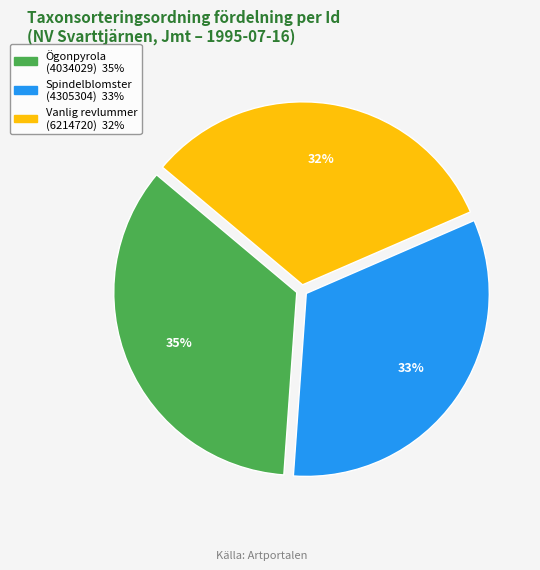

Which slice is the largest?

Ögonpyrola (4034029)